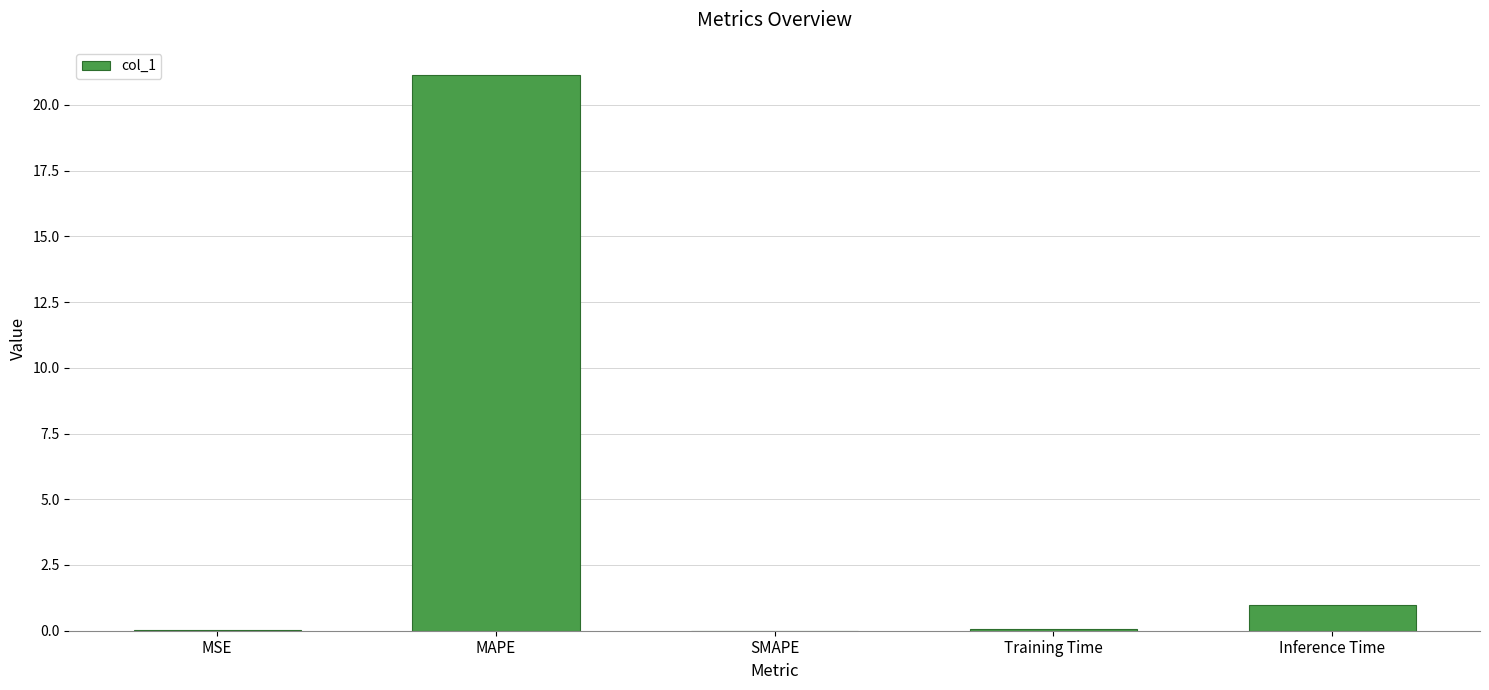

What is the sum of the values at SMAPE and Inference Time?

1.0